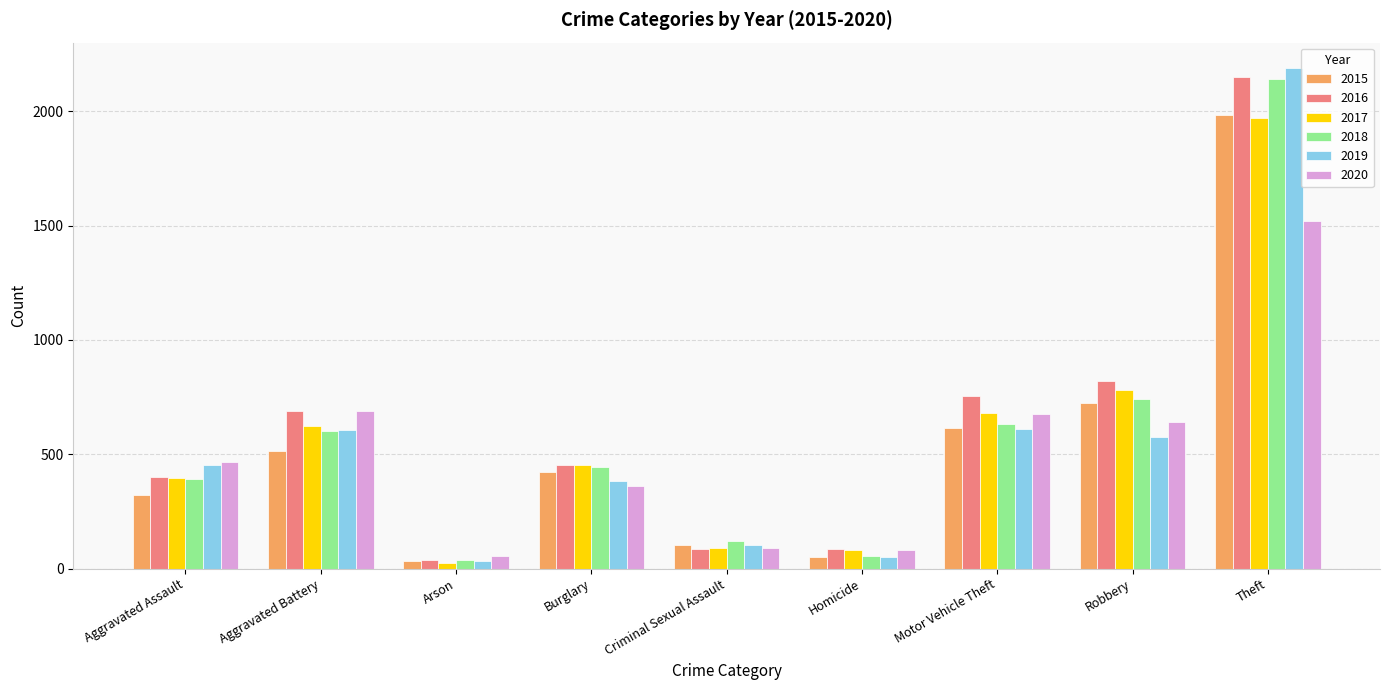

What is the maximum value shown in the chart?

2190